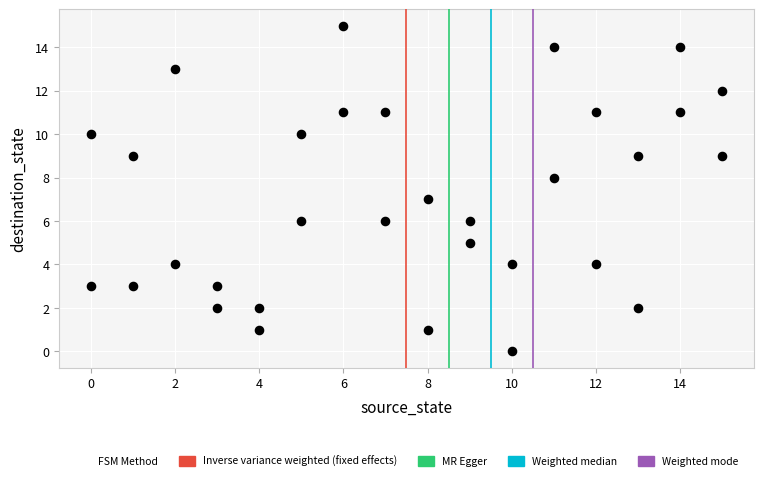

What is the range of X values (max minus min)?

15